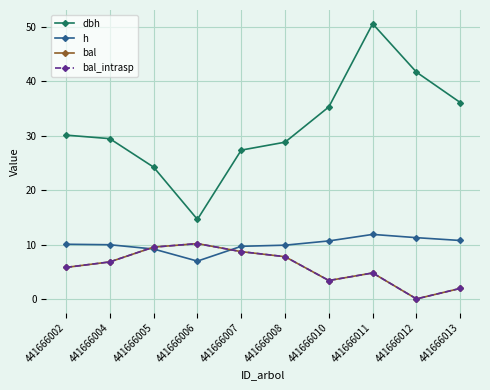

What is the average value of the h series?

10.0